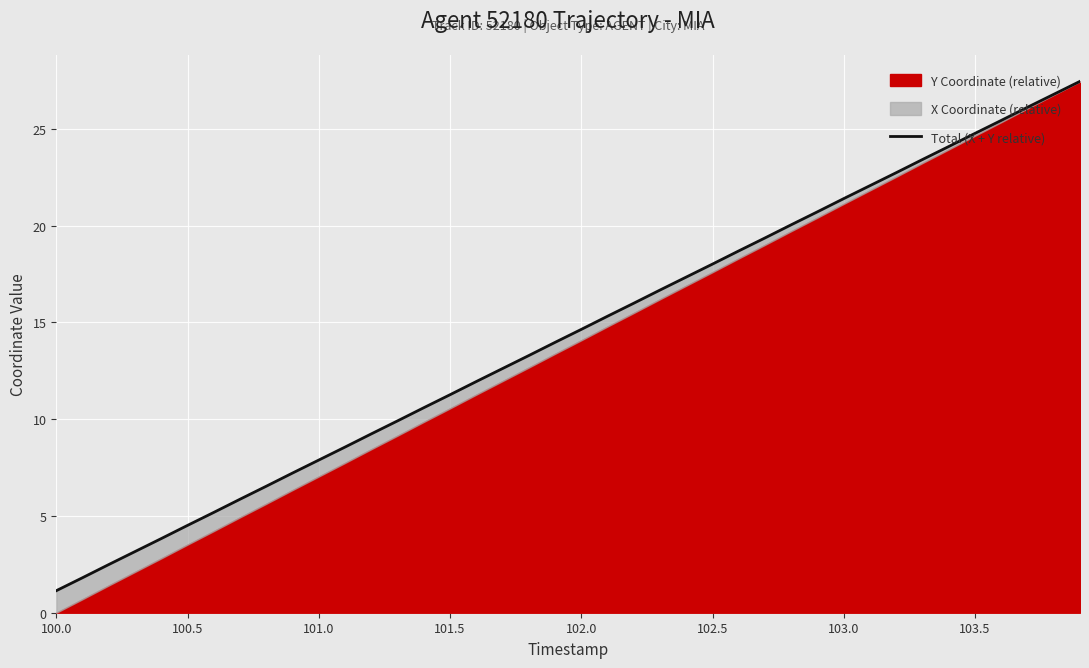

How many lines are shown in the chart?

1